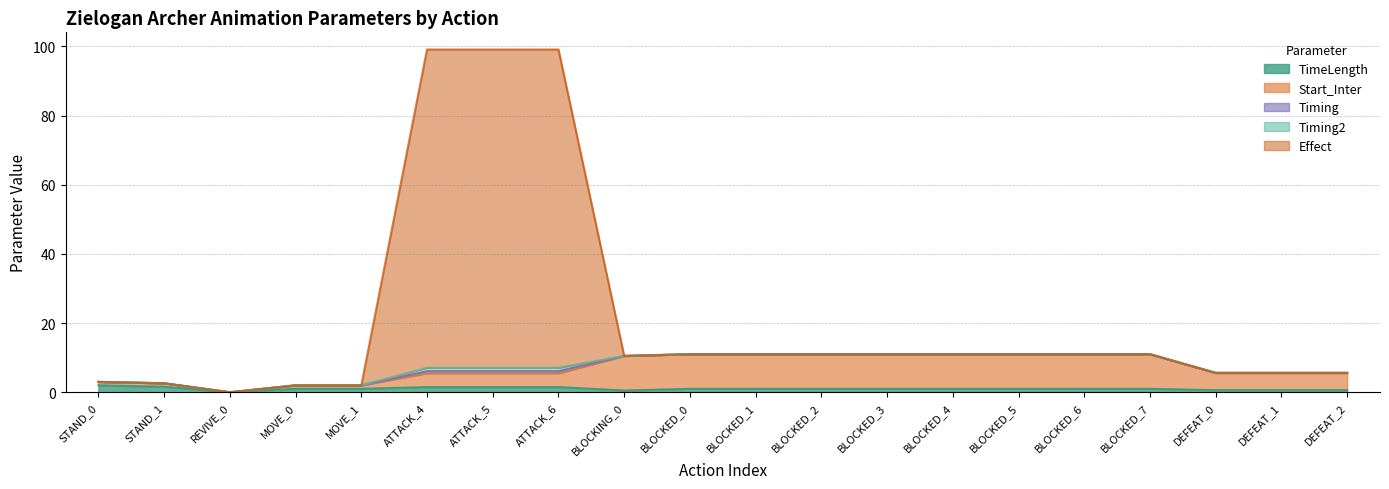

At which category is the sum across all series the highest?

ATTACK_4